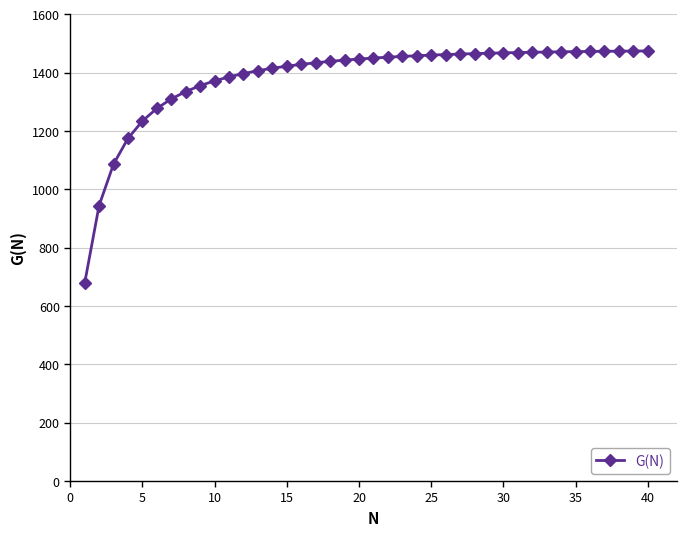

Count the number of values greater than 1450.

20